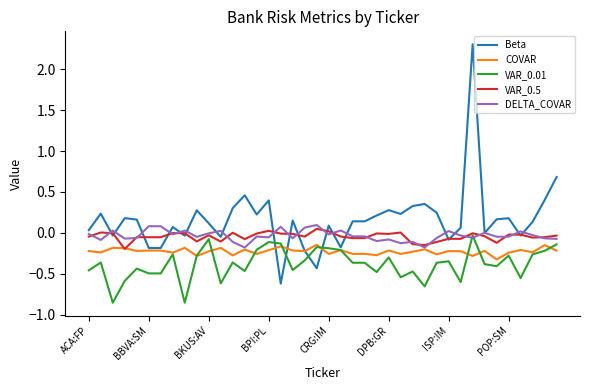

Which series has the largest range (max minus min)?

Beta